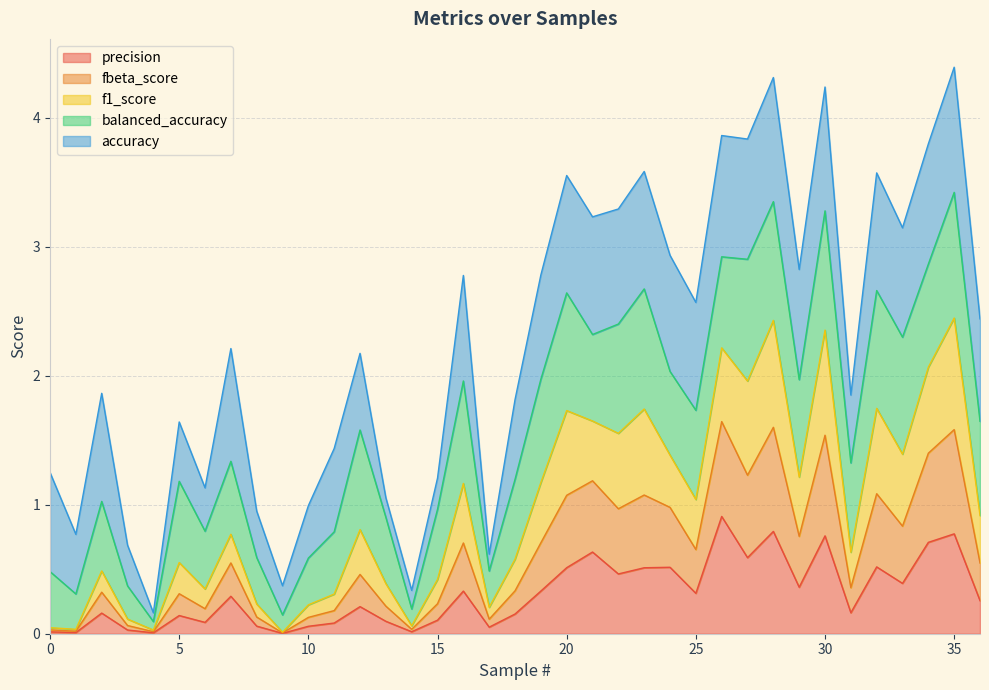

What is the total value across all series at 10?

1.0